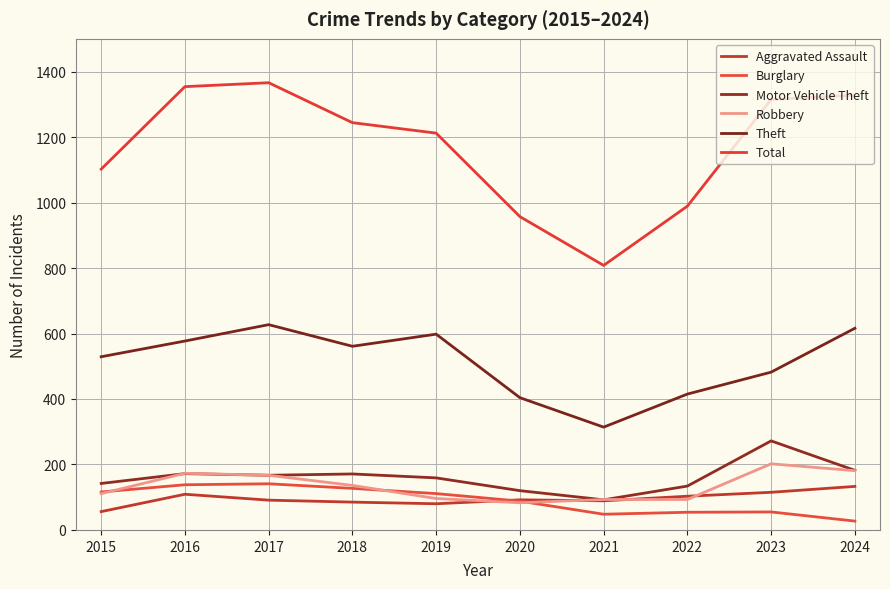

What is the difference between the maximum and second lowest values in the Aggravated Assault series?

53